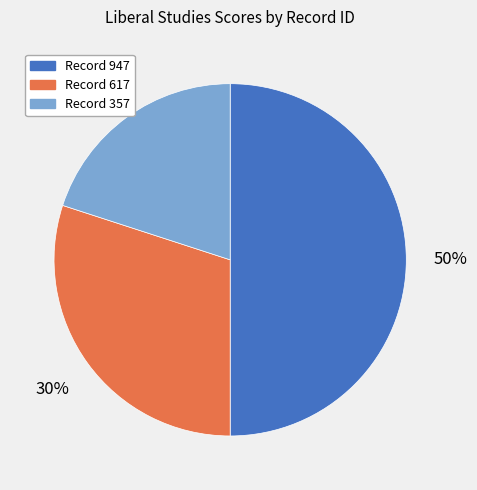

To the nearest percent, what is the average slice percentage?

33%